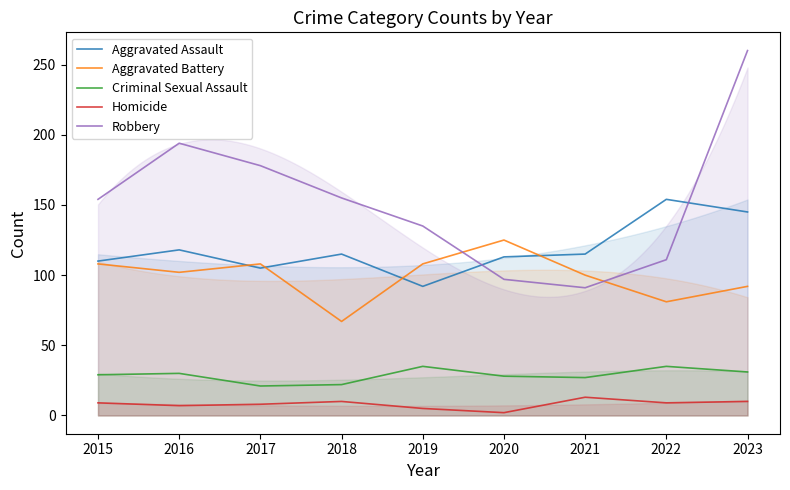

What is the difference between the highest and lowest values at 2016?

187